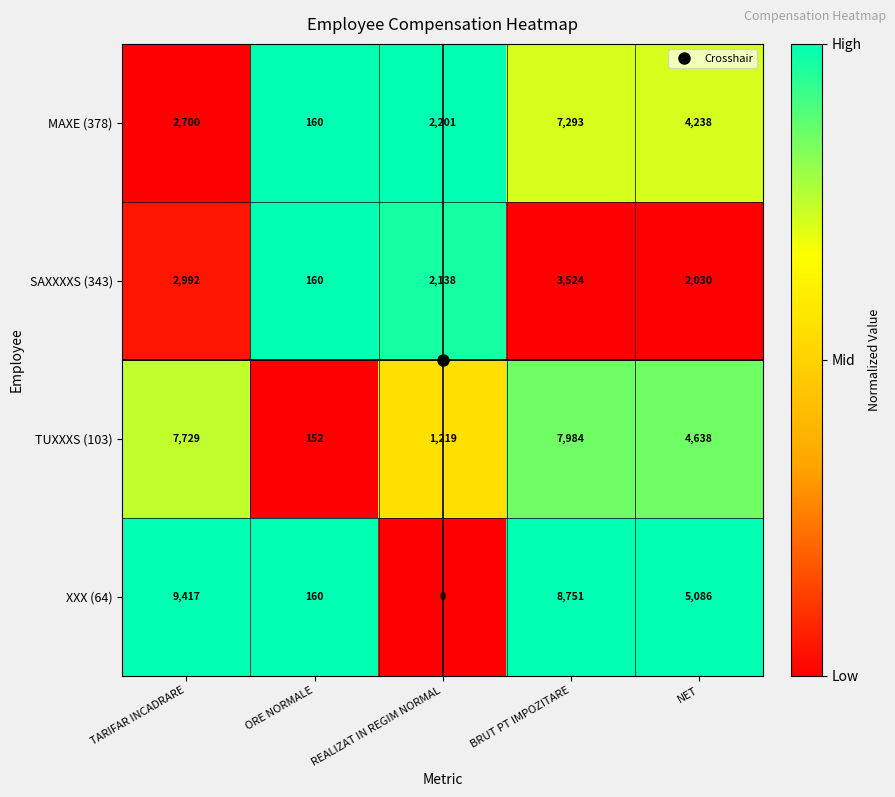

The value of TUXXXS (103) at NET is 4638. True or false?

True